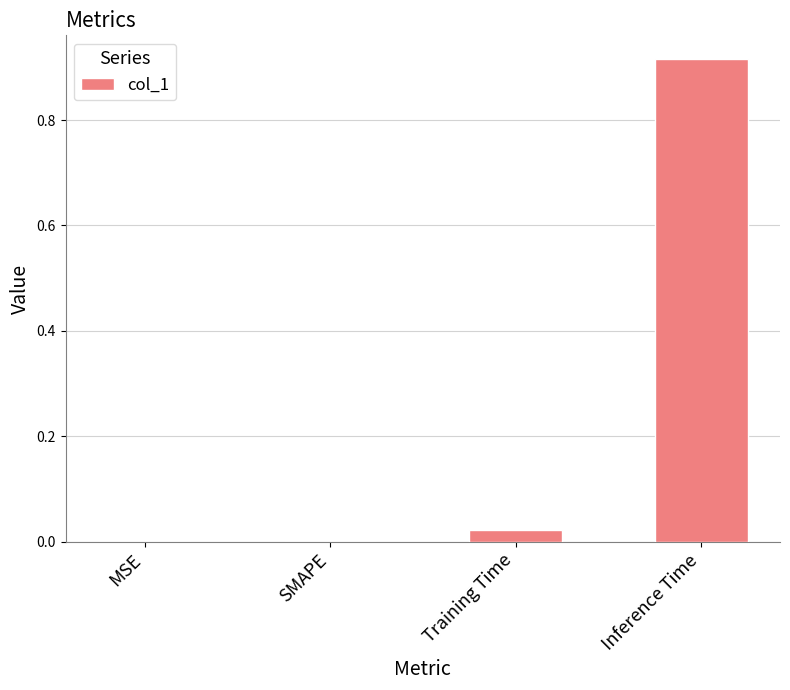

What is the change in value from MSE to Inference Time?

+0.9